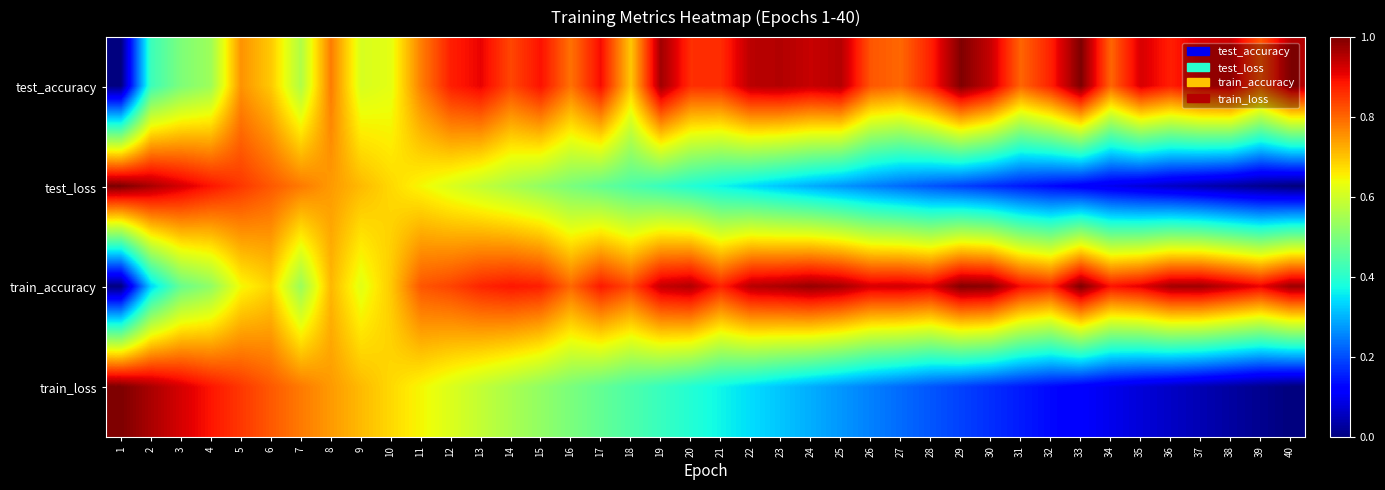

Reading left to right, list all the values displayed in this chart.

test_accuracy: 1=0.0	2=0.4	3=0.5	4=0.5	5=0.8	6=0.7	7=0.6	8=0.8	9=0.6	10=0.6	11=0.8	12=0.9	13=0.9	14=0.8	15=0.9	16=0.8	17=0.9	18=0.7	19=1.0	20=0.9	21=0.9	22=0.9	23=1.0	24=0.9	25=1.0	26=0.8	27=0.8	28=0.9	29=1.0	30=0.9	31=0.8	32=0.9	33=1.0	34=0.8	35=0.9	36=0.9	37=0.9	38=0.9	39=0.8	40=1.0
test_loss: 1=1.0	2=1.0	3=0.9	4=0.9	5=0.9	6=0.8	7=0.8	8=0.7	9=0.7	10=0.7	11=0.6	12=0.6	13=0.6	14=0.6	15=0.5	16=0.5	17=0.5	18=0.4	19=0.4	20=0.4	21=0.4	22=0.3	23=0.3	24=0.3	25=0.3	26=0.3	27=0.2	28=0.2	29=0.2	30=0.2	31=0.2	32=0.1	33=0.1	34=0.1	35=0.1	36=0.1	37=0.0	38=0.0	39=0.0	40=0.0
train_accuracy: 1=0.0	2=0.3	3=0.5	4=0.5	5=0.6	6=0.7	7=0.5	8=0.7	9=0.6	10=0.7	11=0.8	12=0.8	13=0.9	14=0.9	15=0.9	16=0.8	17=0.9	18=0.8	19=0.9	20=1.0	21=0.9	22=1.0	23=1.0	24=1.0	25=1.0	26=0.9	27=0.9	28=0.9	29=1.0	30=1.0	31=0.9	32=0.9	33=1.0	34=0.9	35=0.9	36=1.0	37=1.0	38=0.9	39=0.9	40=1.0
train_loss: 1=1.0	2=1.0	3=0.9	4=0.9	5=0.9	6=0.8	7=0.8	8=0.7	9=0.7	10=0.7	11=0.6	12=0.6	13=0.6	14=0.6	15=0.5	16=0.5	17=0.5	18=0.4	19=0.4	20=0.4	21=0.4	22=0.3	23=0.3	24=0.3	25=0.3	26=0.3	27=0.2	28=0.2	29=0.2	30=0.2	31=0.2	32=0.1	33=0.1	34=0.1	35=0.1	36=0.1	37=0.0	38=0.0	39=0.0	40=0.0